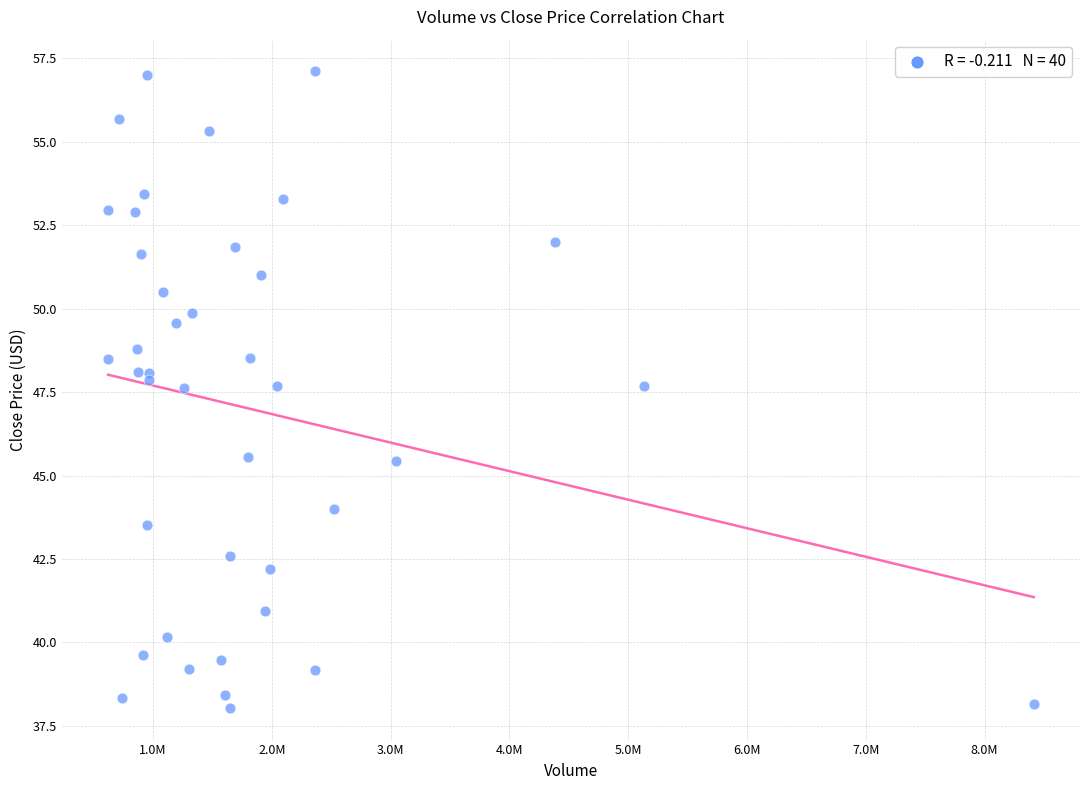

What is the range of X values (max minus min)?

7792300.0